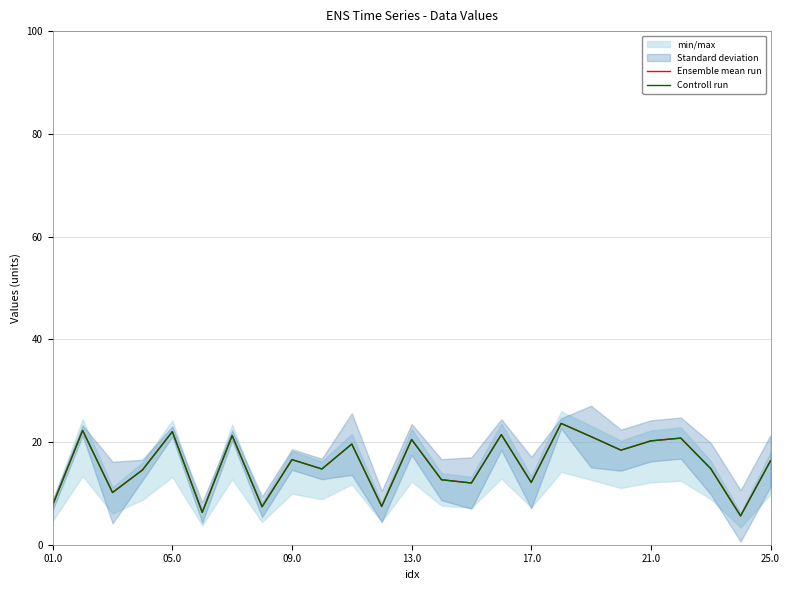

What is the total value across all series at 13.0?

41.0